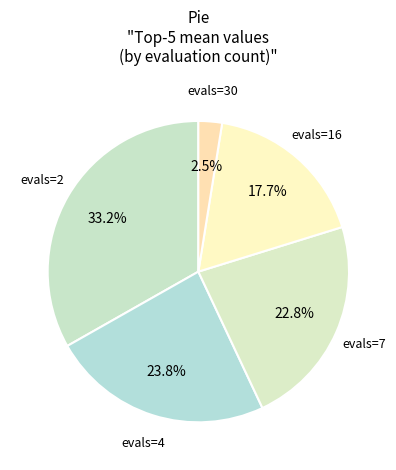

Count the number of slices in the pie.

5